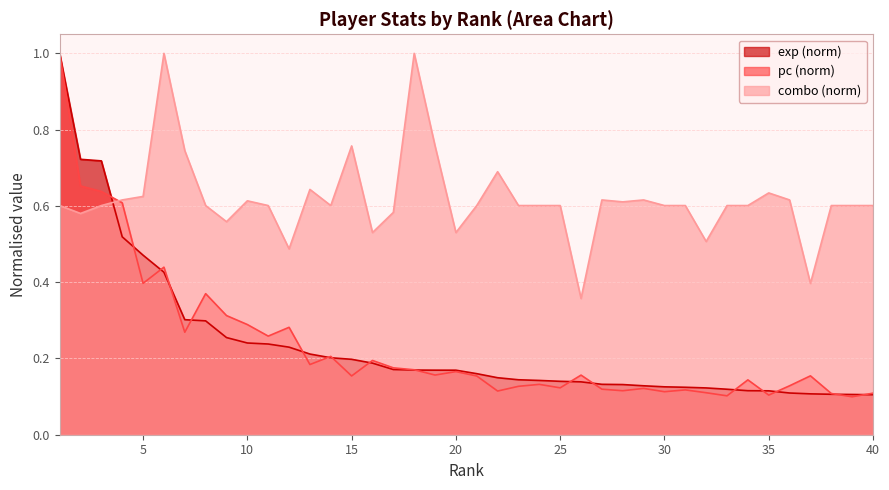

What is the total value across all series at 32?

0.7